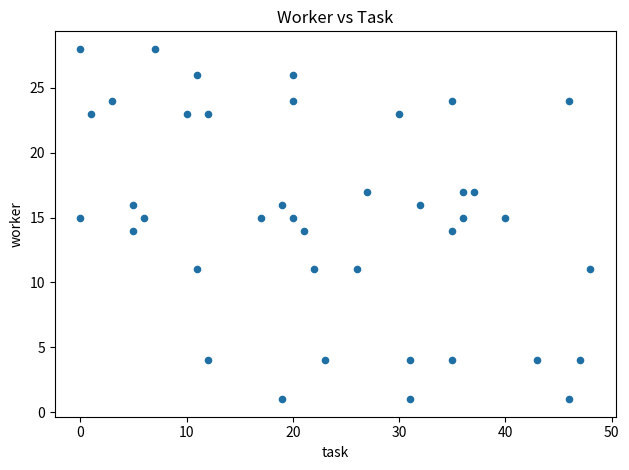

What is the range of Y values (max minus min)?

27